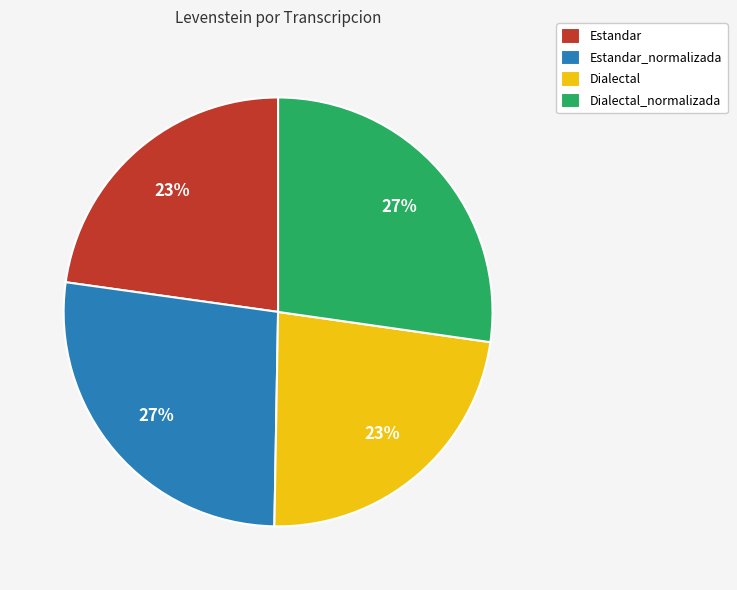

True or false: Estandar_normalizada accounts for 36% of the total.

False